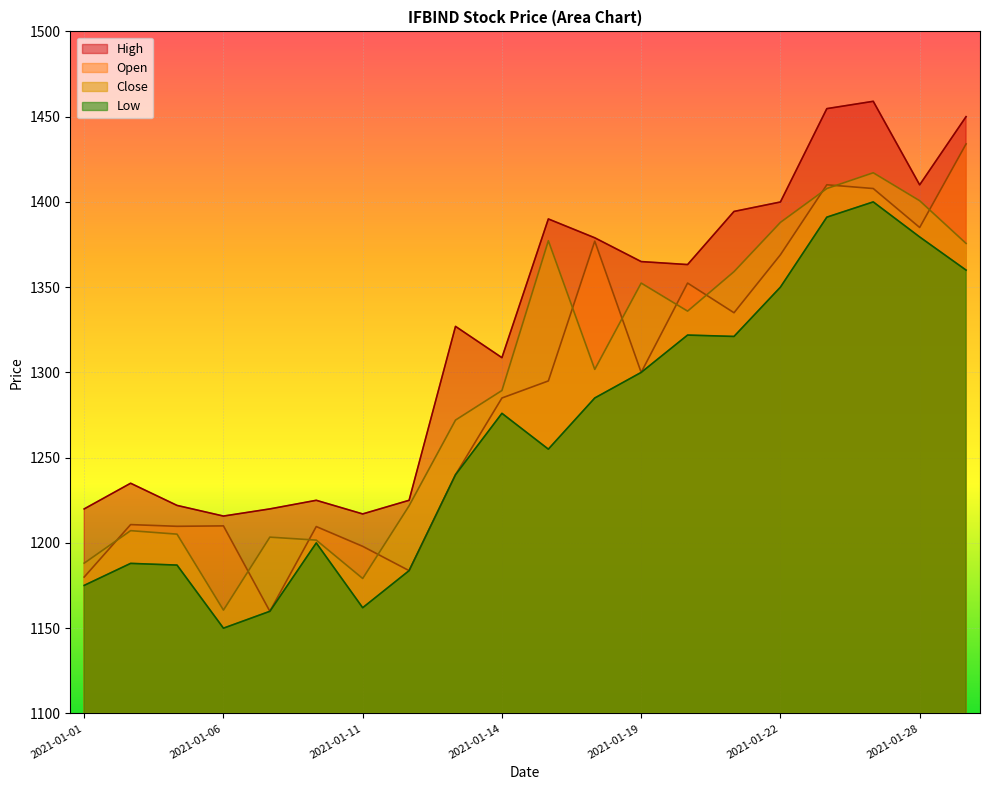

What is the minimum value shown in the chart?

1150.0